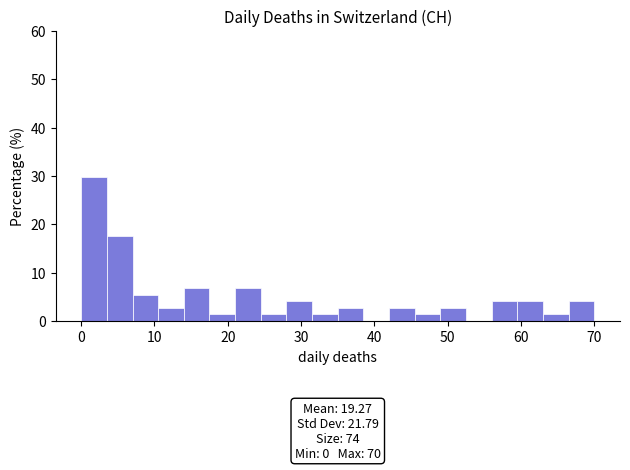

Around what value on the x-axis is the tallest bar? Give the approximate position of its centre, as read against the axis.

2